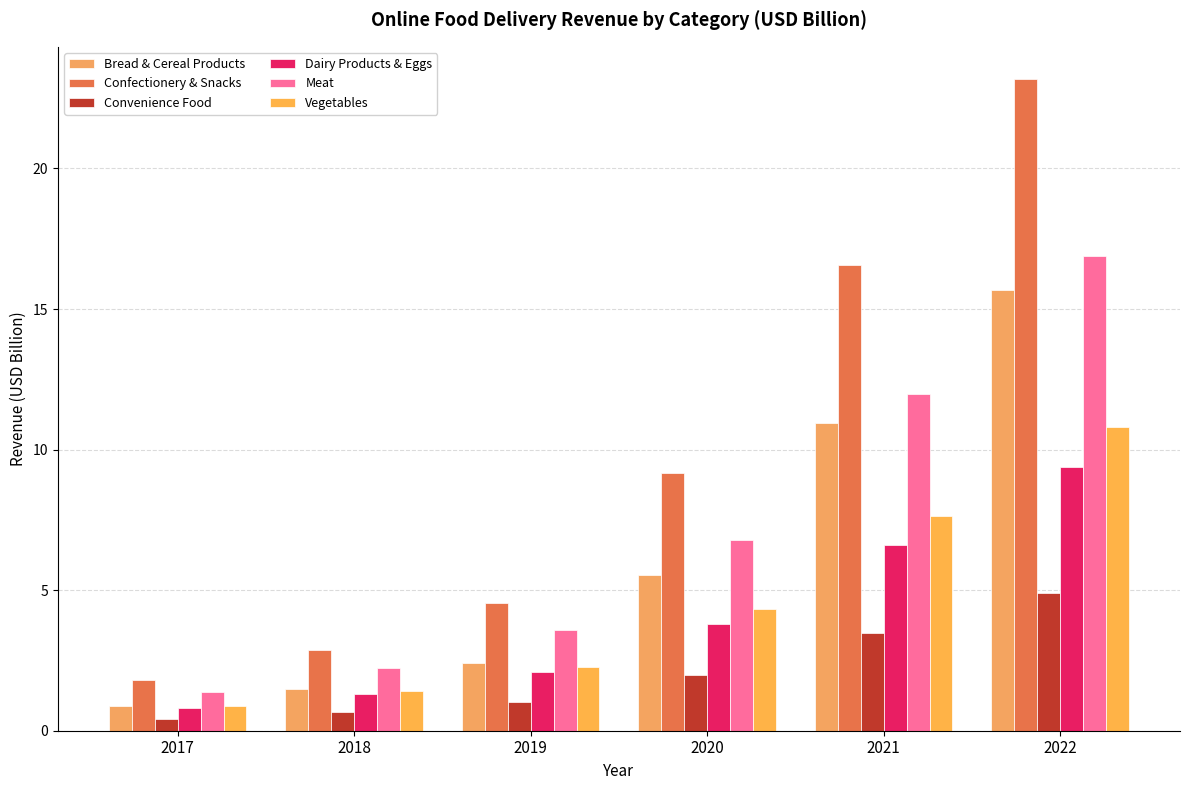

Where does the Confectionery & Snacks series first go above 9?

2020